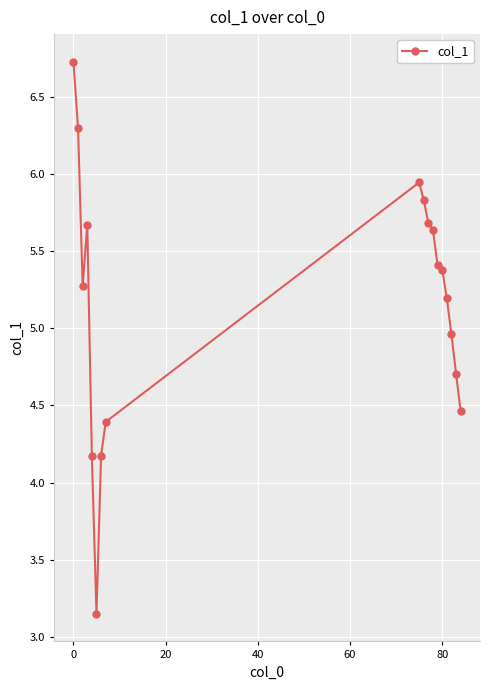

What is the average value?

5.2